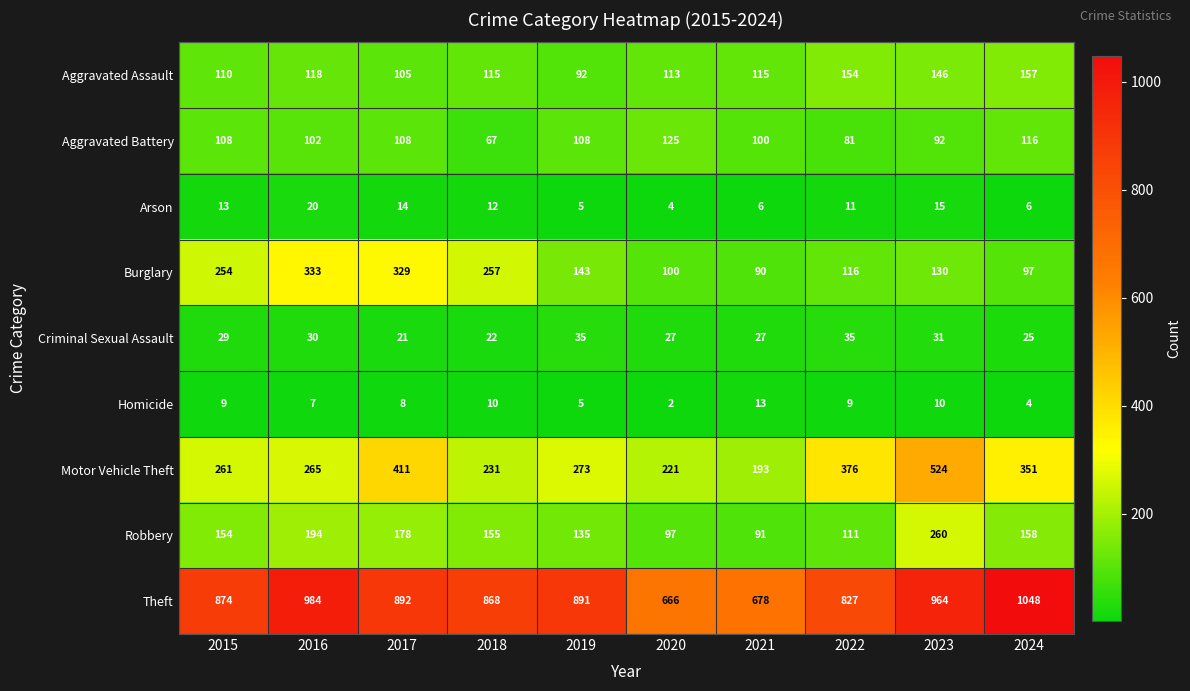

Rank the series by their maximum value, from lowest to highest.

Homicide, Arson, Criminal Sexual Assault, Aggravated Battery, Aggravated Assault, Robbery, Burglary, Motor Vehicle Theft, Theft